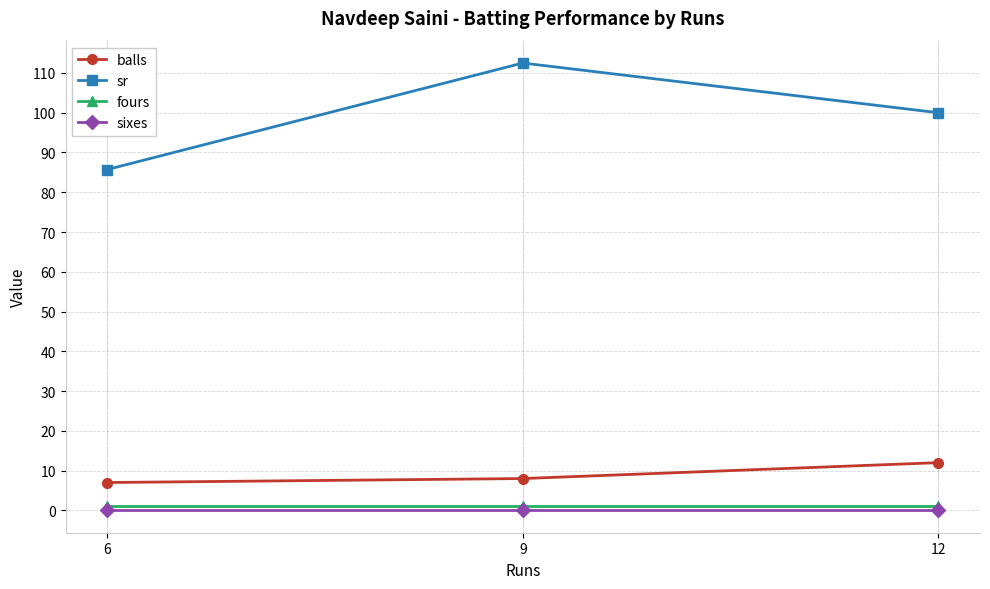

What is the value of the sr point at the 3rd from the left?

100.0